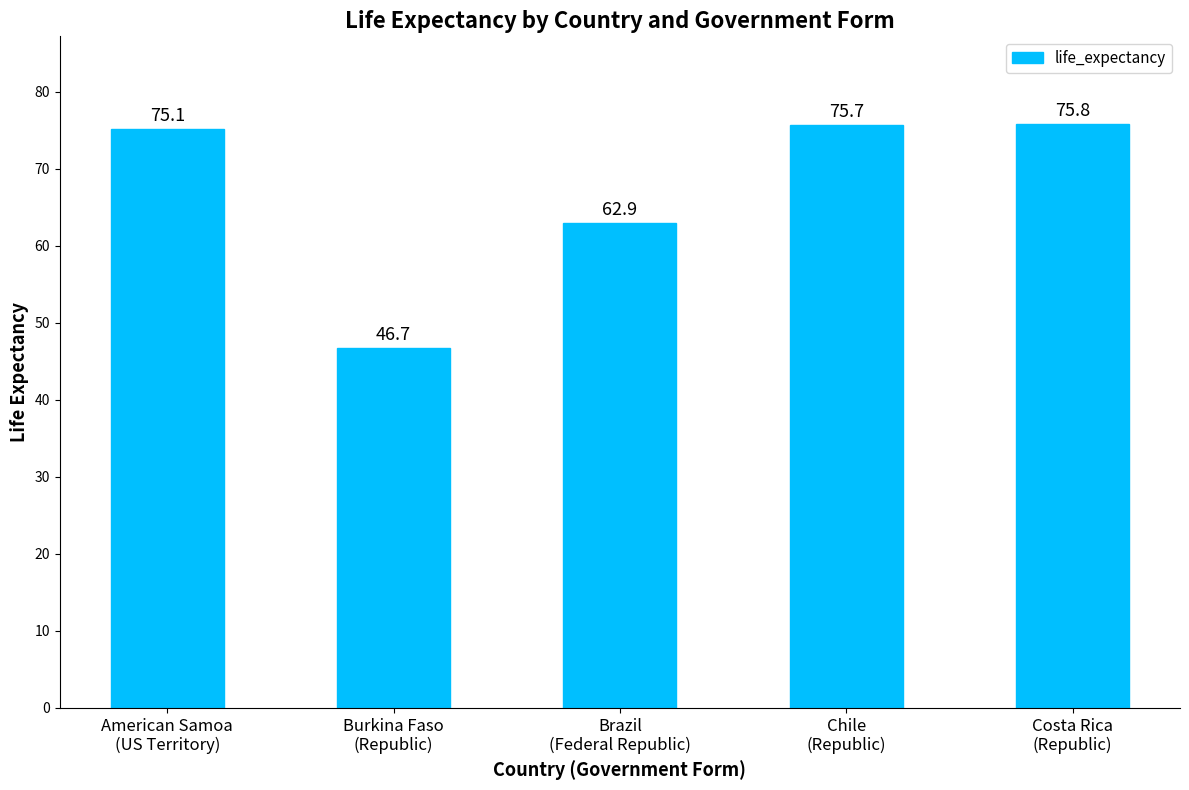

List the labels in order of value, largest first.

Costa Rica
(Republic), Chile
(Republic), American Samoa
(US Territory), Brazil
(Federal Republic), Burkina Faso
(Republic)